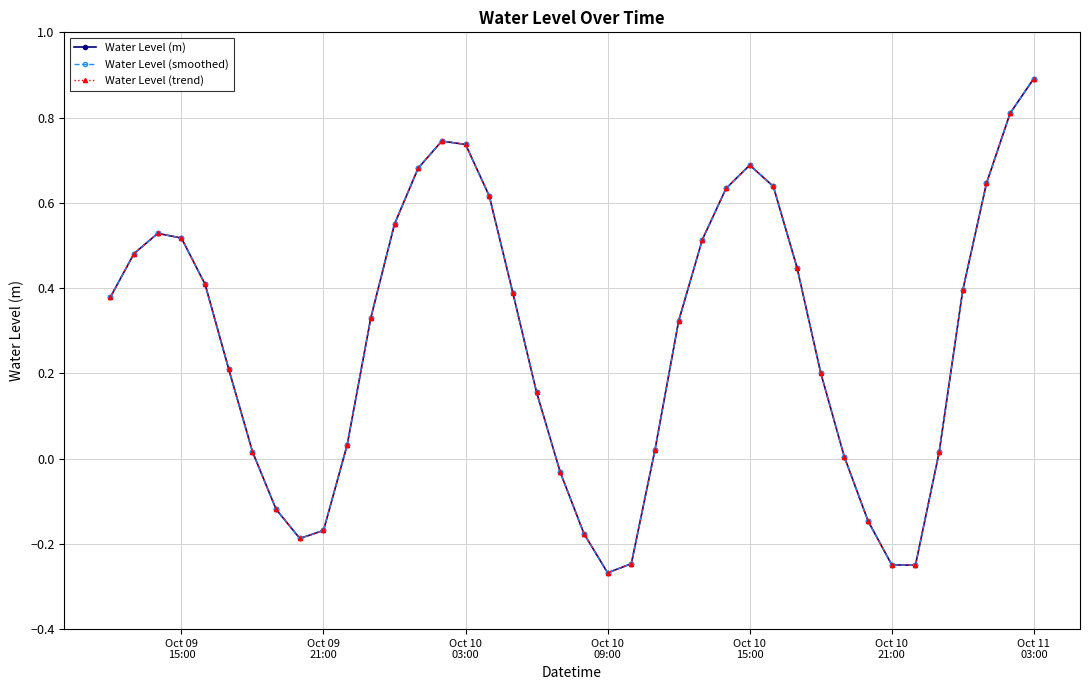

Reading right to left, extract all data points from this chart.

Water Level (m): 0.9	0.8	0.6	0.4	0.0	-0.3	-0.2	-0.1	0.0	0.2	0.4	0.6	0.7	0.6	0.5	0.3	0.0	-0.2	-0.3	-0.2	-0.0	0.2	0.4	0.6	0.7	0.7	0.7	0.6	0.3	0.0	-0.2	-0.2	-0.1	0.0	0.2	0.4	0.5	0.5	0.5	0.4
Water Level (smoothed): 0.9	0.8	0.6	0.4	0.0	-0.3	-0.2	-0.1	0.0	0.2	0.4	0.6	0.7	0.6	0.5	0.3	0.0	-0.2	-0.3	-0.2	-0.0	0.2	0.4	0.6	0.7	0.7	0.7	0.6	0.3	0.0	-0.2	-0.2	-0.1	0.0	0.2	0.4	0.5	0.5	0.5	0.4
Water Level (trend): 0.9	0.8	0.6	0.4	0.0	-0.3	-0.2	-0.1	0.0	0.2	0.4	0.6	0.7	0.6	0.5	0.3	0.0	-0.2	-0.3	-0.2	-0.0	0.2	0.4	0.6	0.7	0.7	0.7	0.6	0.3	0.0	-0.2	-0.2	-0.1	0.0	0.2	0.4	0.5	0.5	0.5	0.4